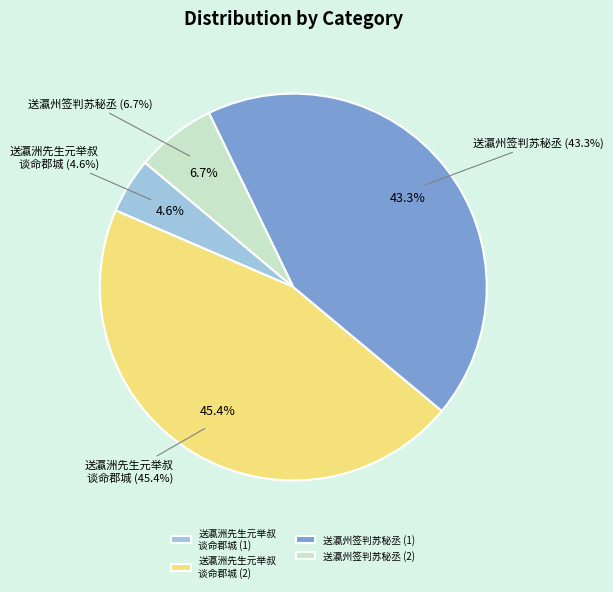

What is the change in value from 送瀛州签判苏秘丞 (869732) to 送瀛州签判苏秘丞 (134809)?

-734923